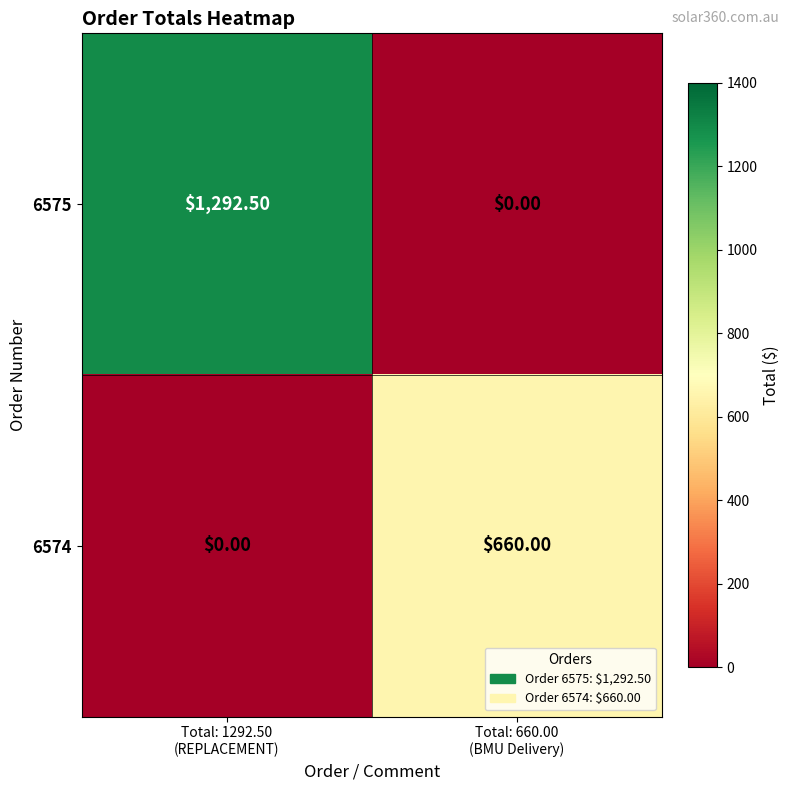

What is the sum of all 6575 values?

1292.5